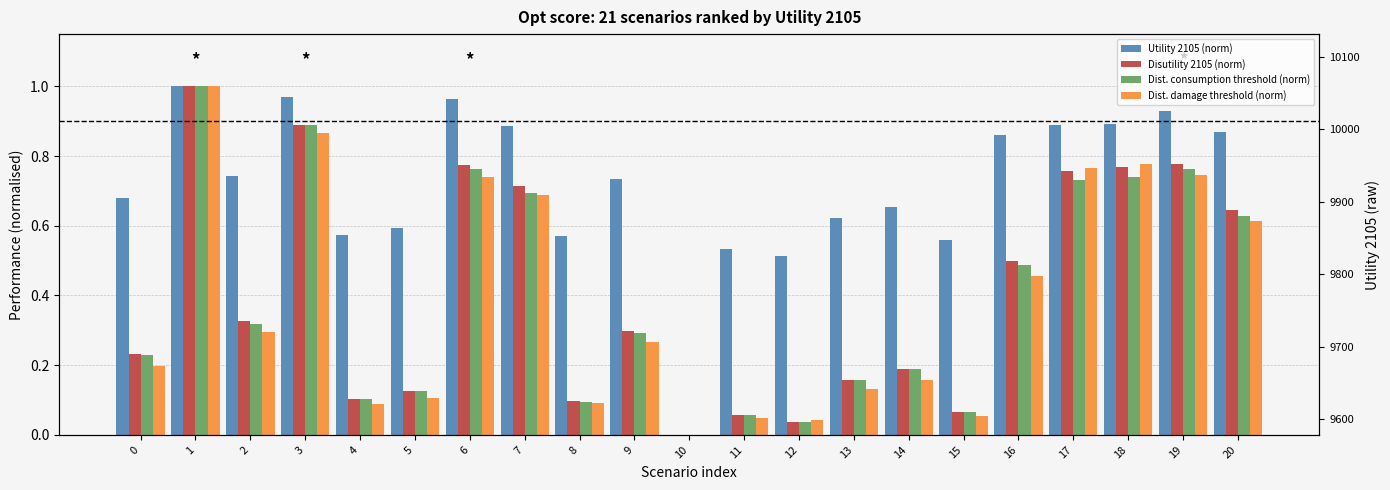

Count the number of categories in the chart.

21